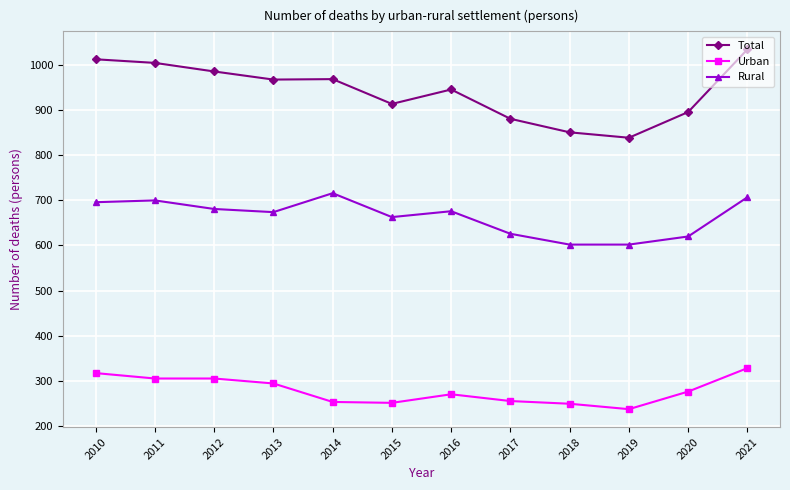

The Rural series shows 620 at 2020. True or false?

True